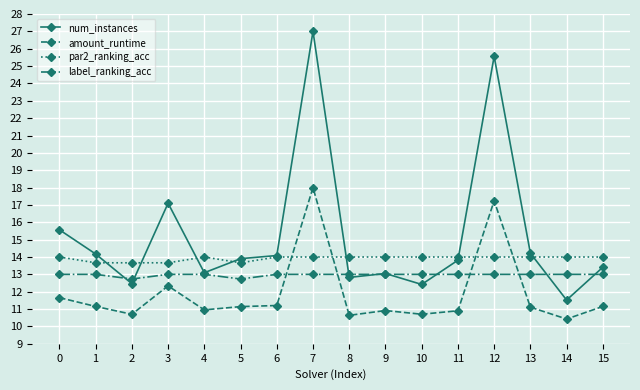

Does the chart have visible grid lines?

Yes